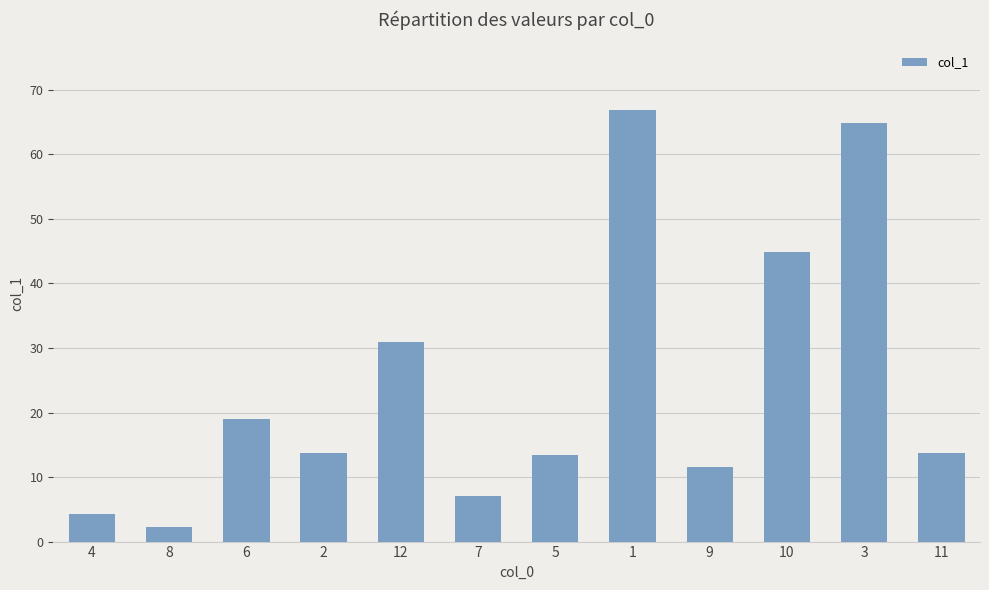

Count the number of categories in the chart.

12